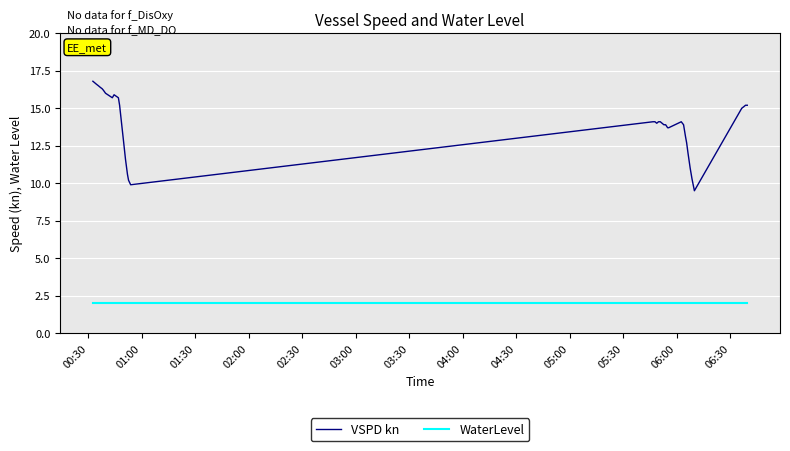

What are all the series names shown in the legend?

VSPD kn, WaterLevel